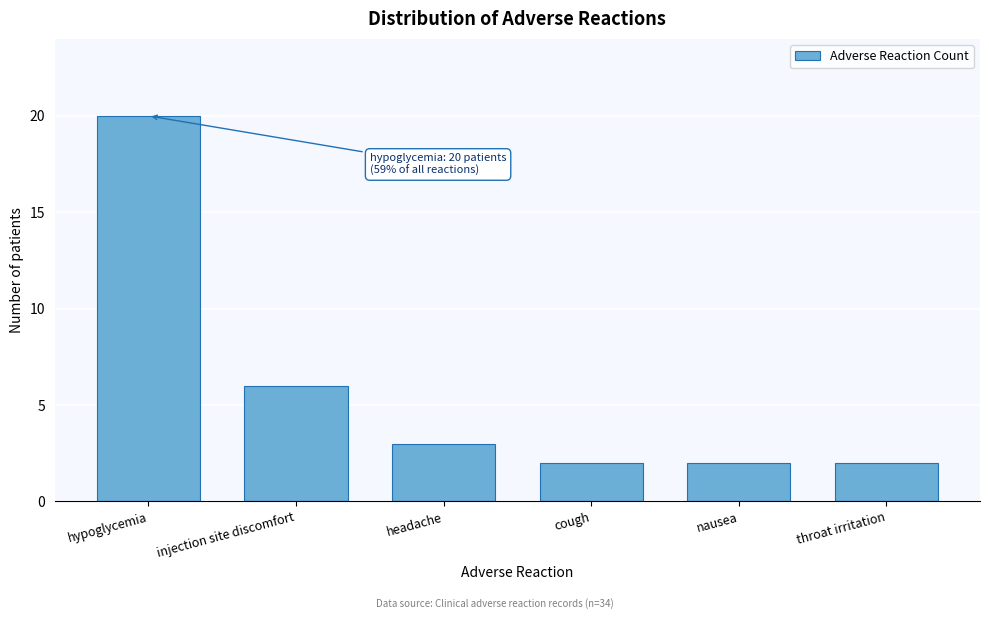

Reading left to right, list all the values displayed in this chart.

hypoglycemia=20	injection site discomfort=6	headache=3	cough=2	nausea=2	throat irritation=2